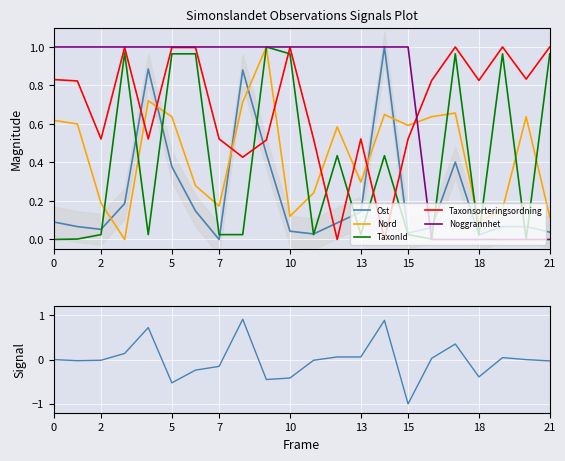

How many lines are shown in the chart?

6